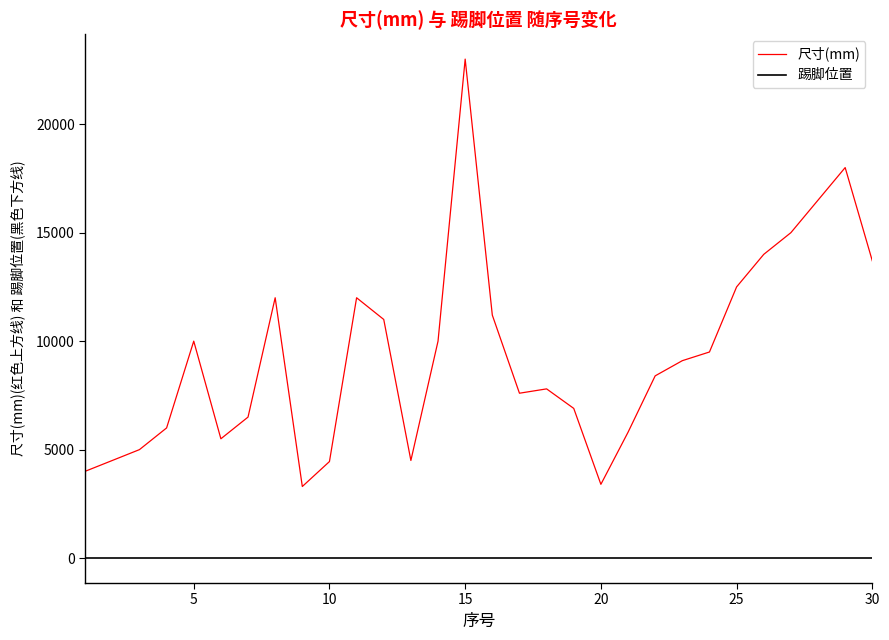

True or false: 尺寸(mm) and 踢脚位置 cross at least once.

False